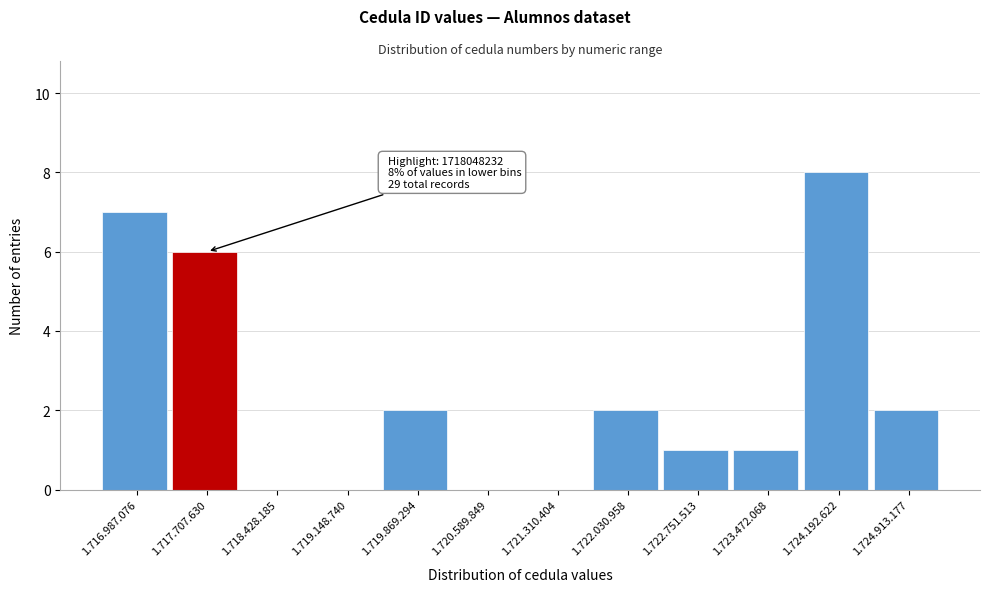

Reading left to right, what are all the values shown in this chart?

1.716.987.076=7	1.717.707.630=6	1.718.428.185=0	1.719.148.740=0	1.719.869.294=2	1.720.589.849=0	1.721.310.404=0	1.722.030.958=2	1.722.751.513=1	1.723.472.068=1	1.724.192.622=8	1.724.913.177=2